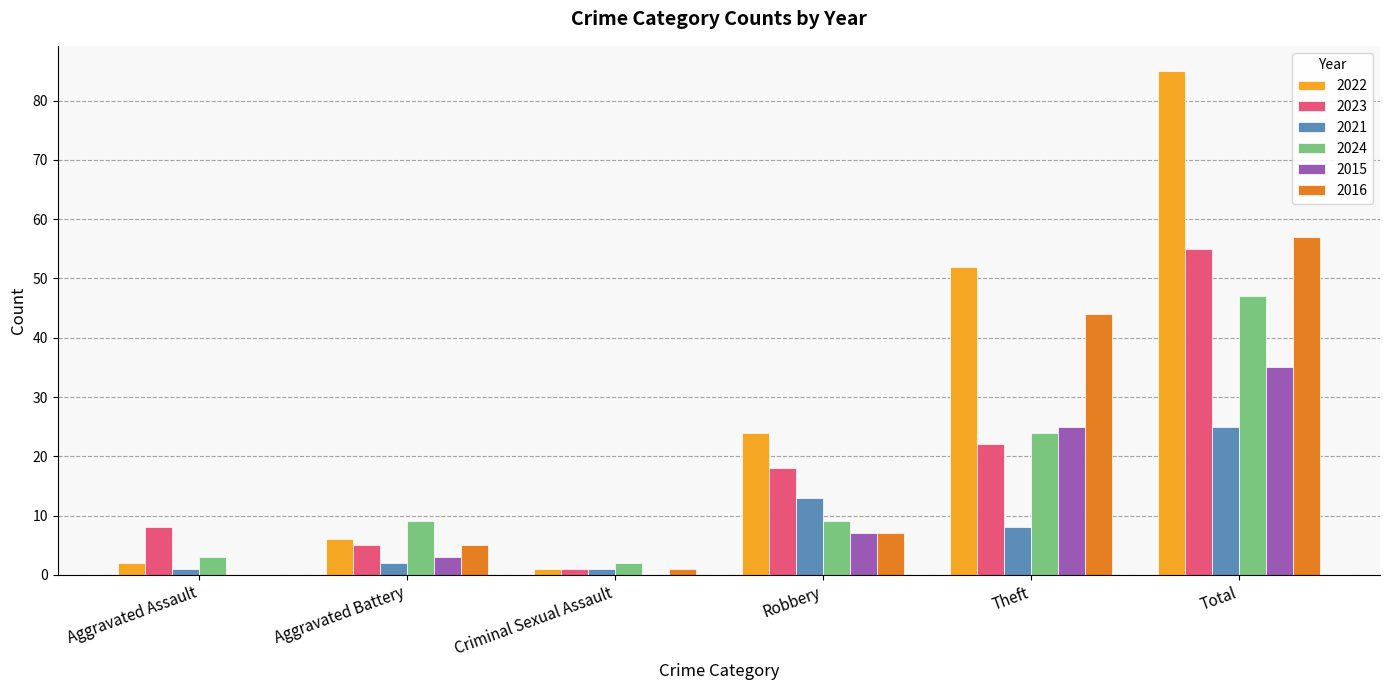

Which category has the highest value across all series?

Total